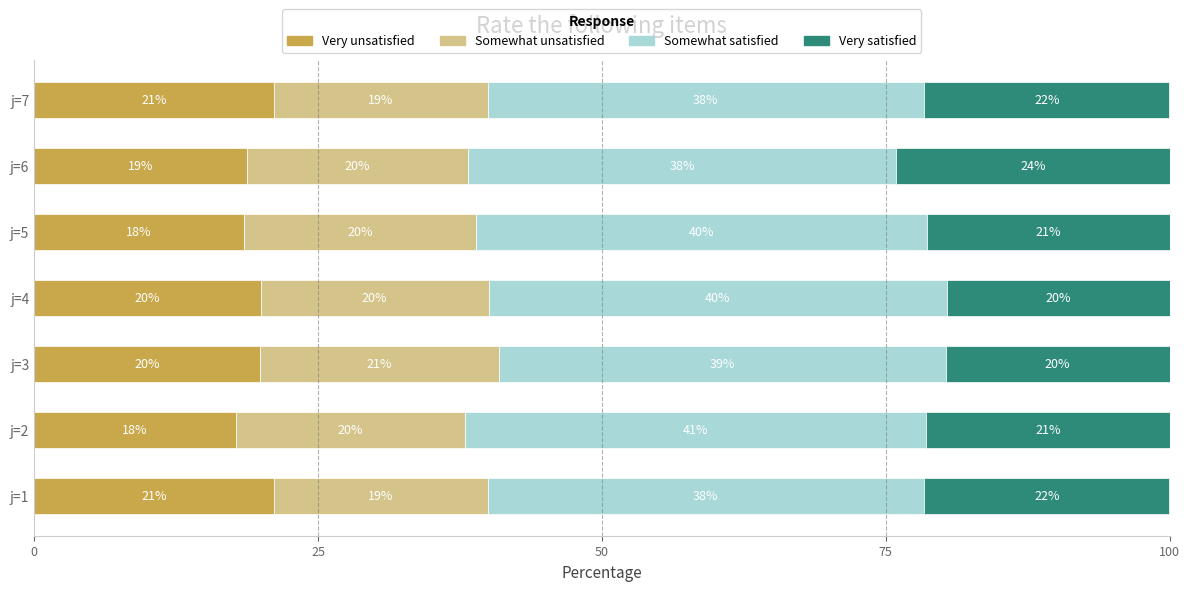

What is the highest value of the Very unsatisfied series?

21.1